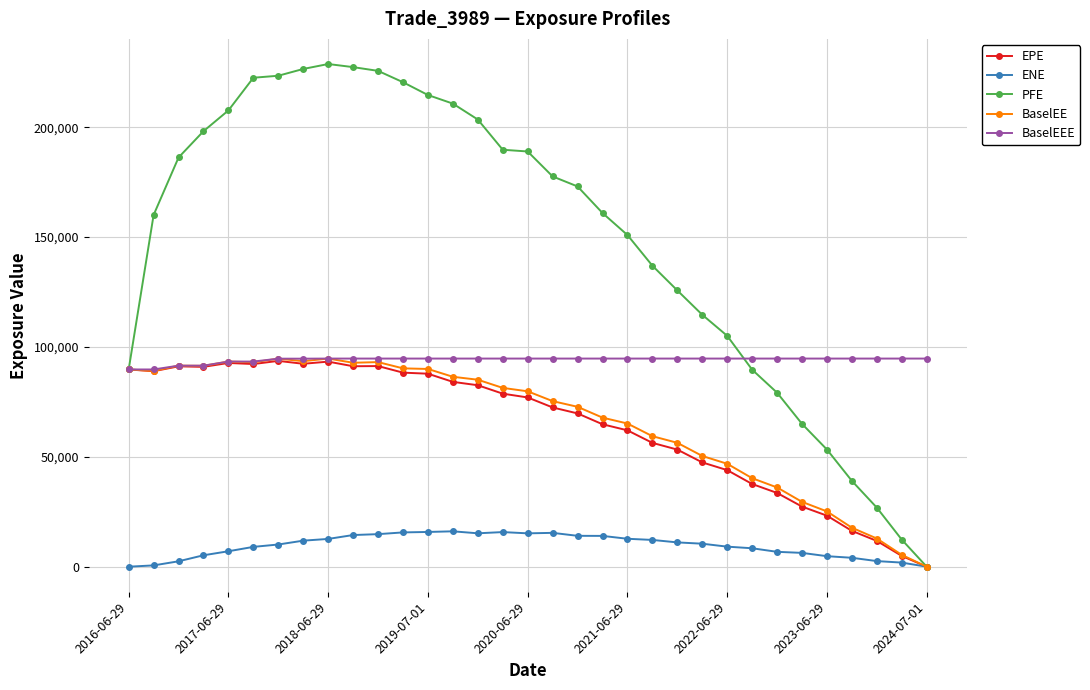

What is the maximum value shown in the chart?

228768.0